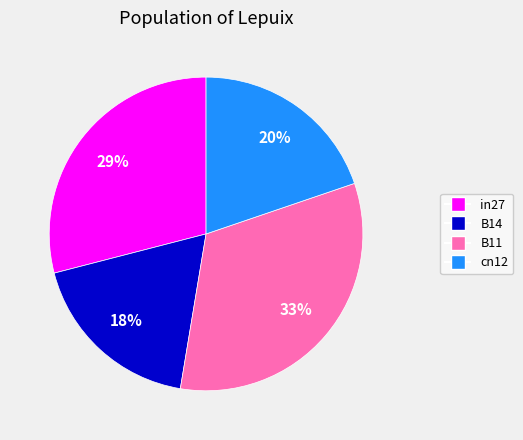

Is there a majority slice in this chart?

No